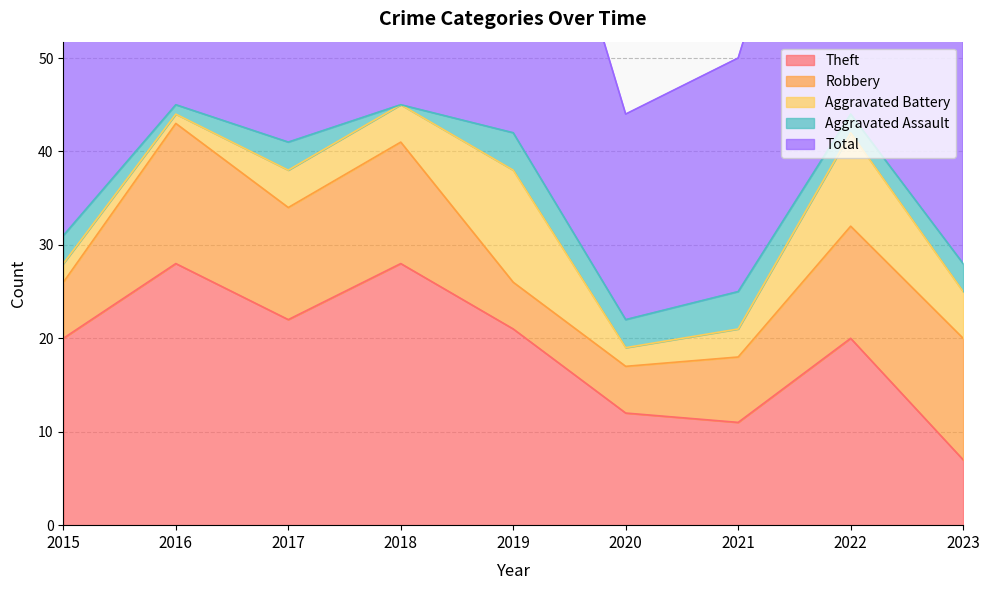

True or false: Aggravated Assault has a value of 0 at 2018.

True